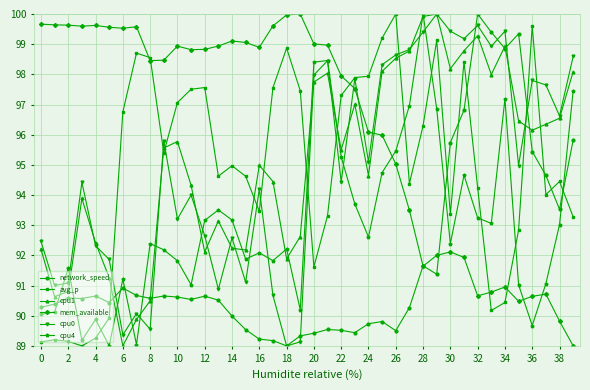

What is the value of the cpu4 point at the 3rd from the left?

91.6